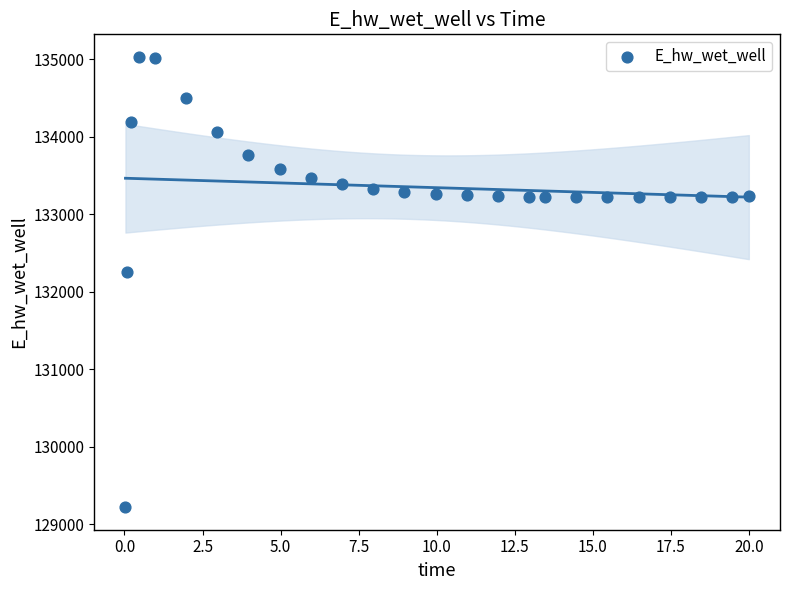

What Y value in the scatter plot is closest to 132126?

132253.9